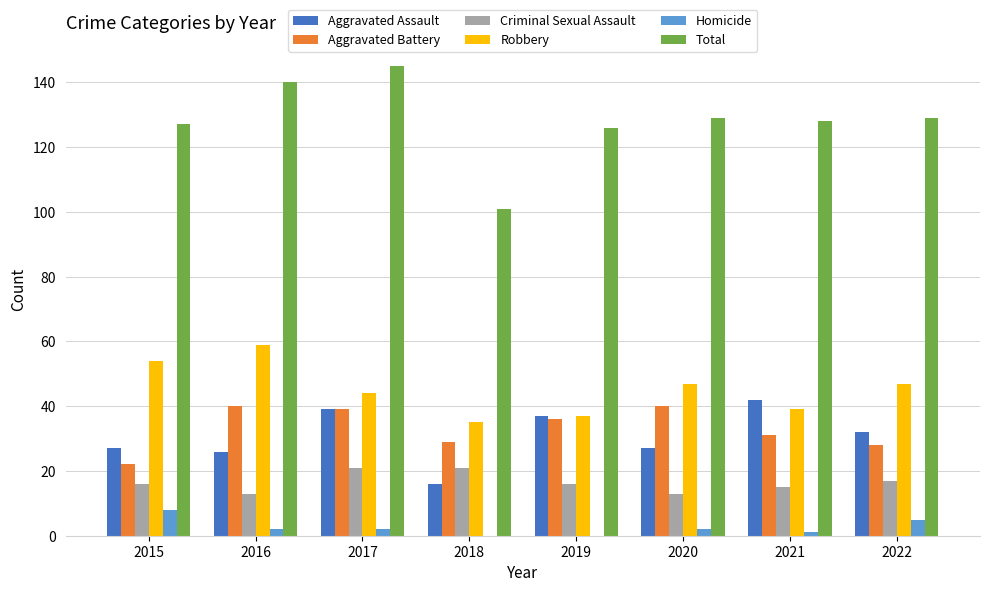

Which series has the largest total across all categories?

Total